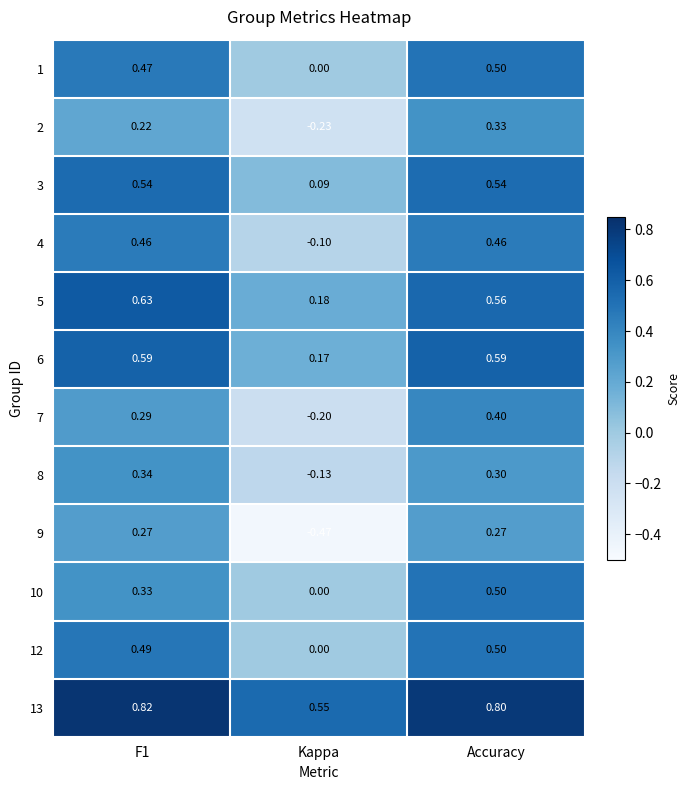

At which category is the sum across all series the highest?

Accuracy